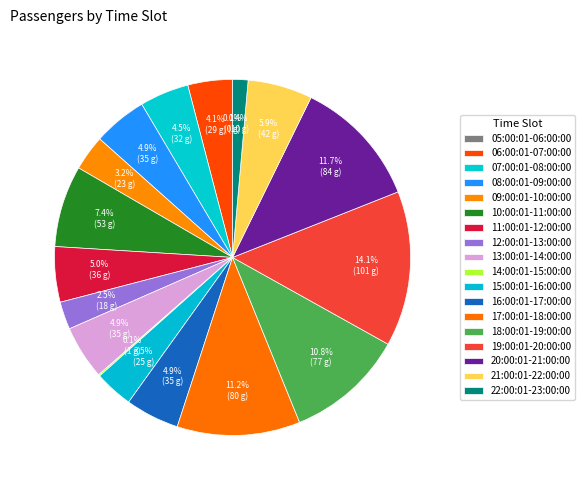

What is the largest slice in the pie chart?

19:00:01-20:00:00